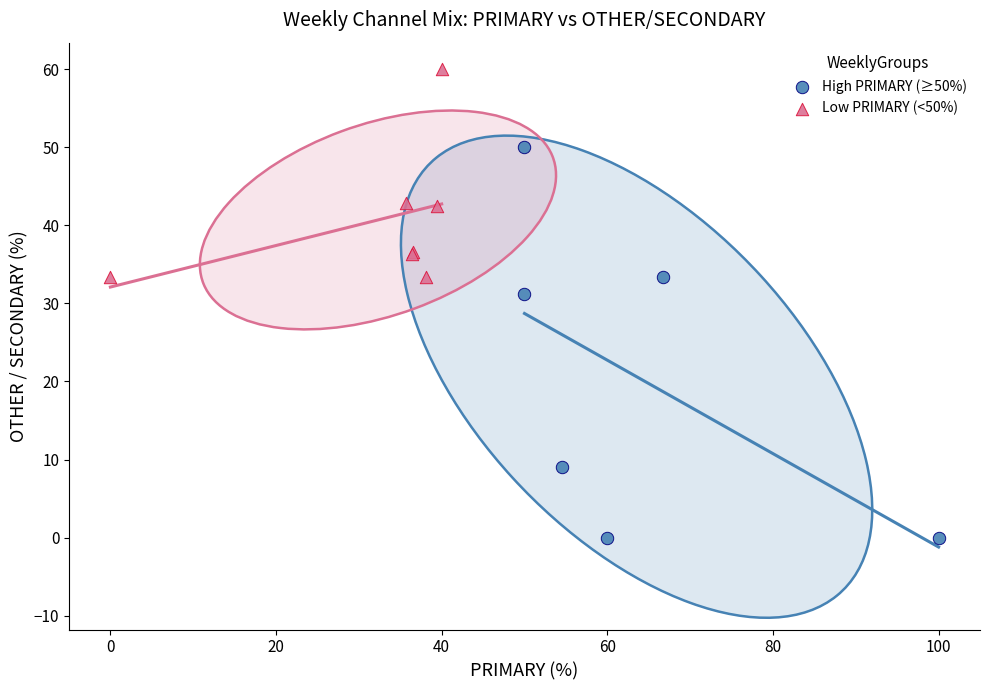

Which series reaches the maximum Y coordinate?

Low PRIMARY (<50%)